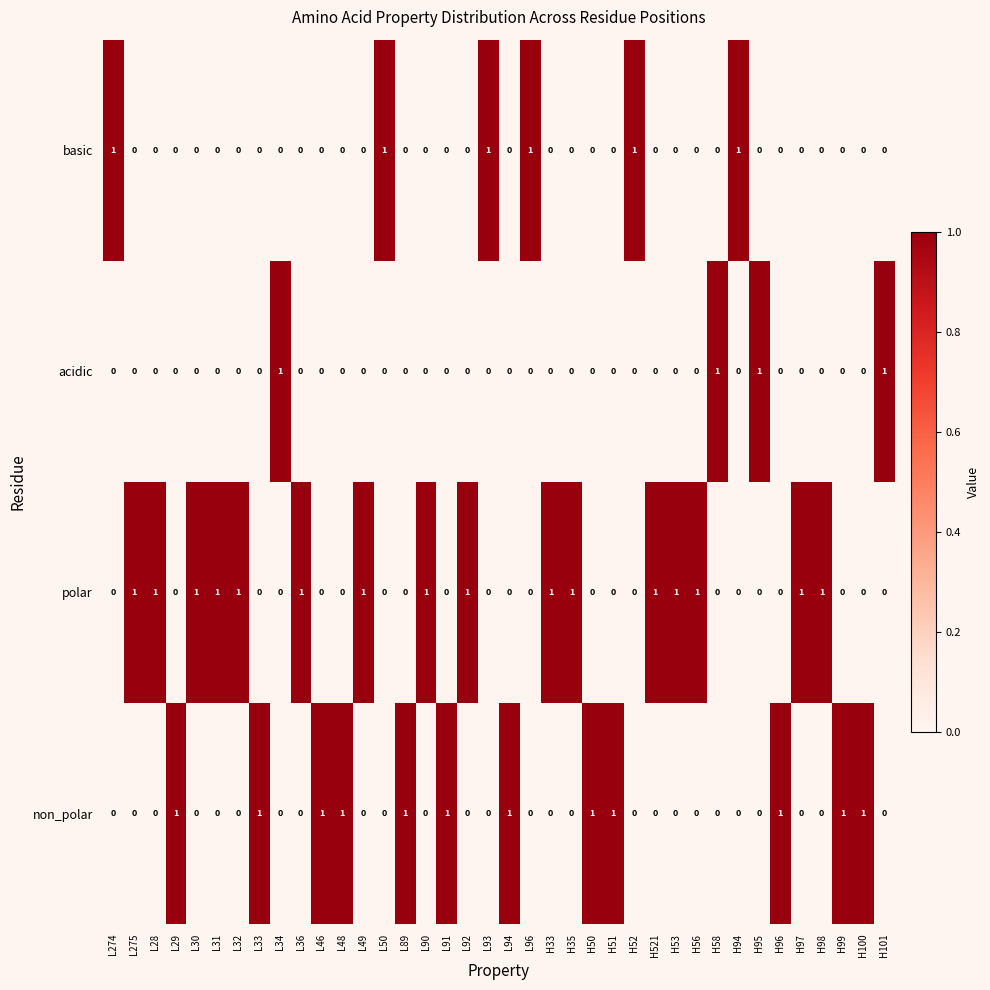

The non_polar series shows 1 at L29. True or false?

True